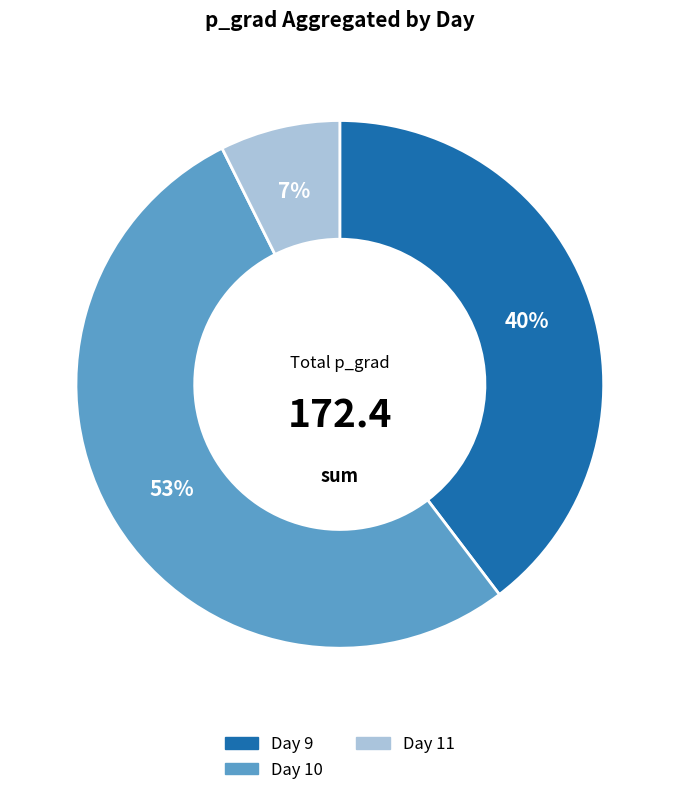

Rank the categories by value from lowest to highest.

Day 11, Day 9, Day 10